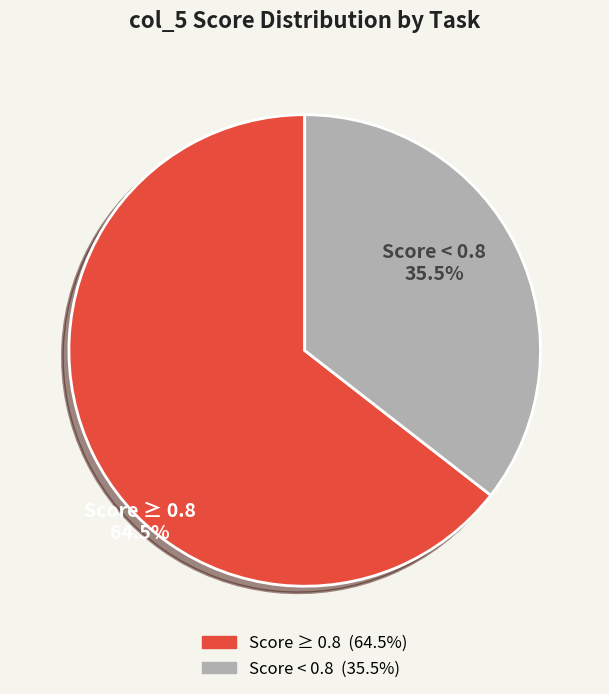

Does any single category account for the majority?

Yes